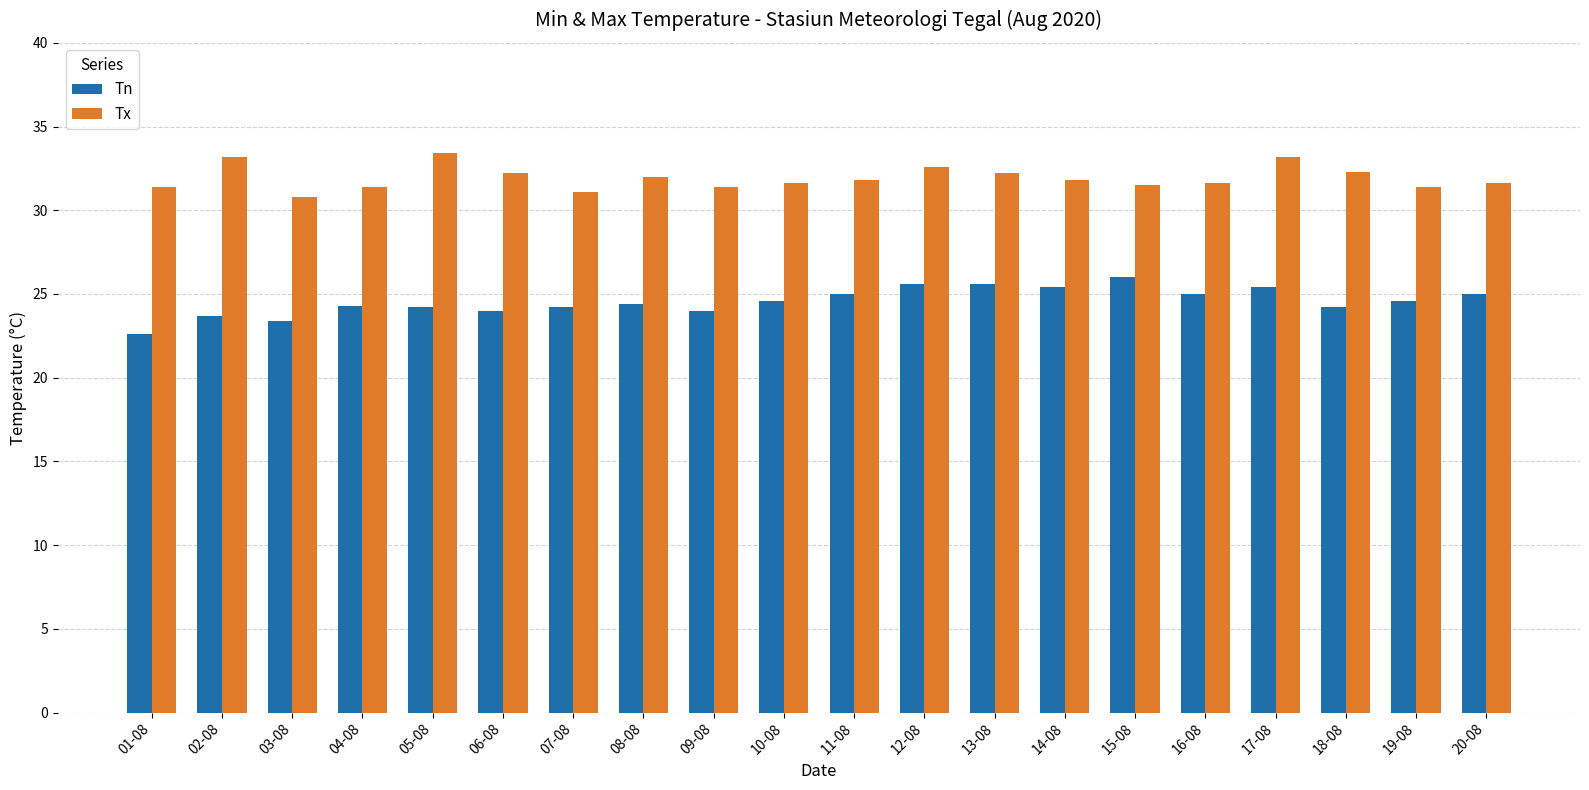

What is the smallest value displayed?

22.6